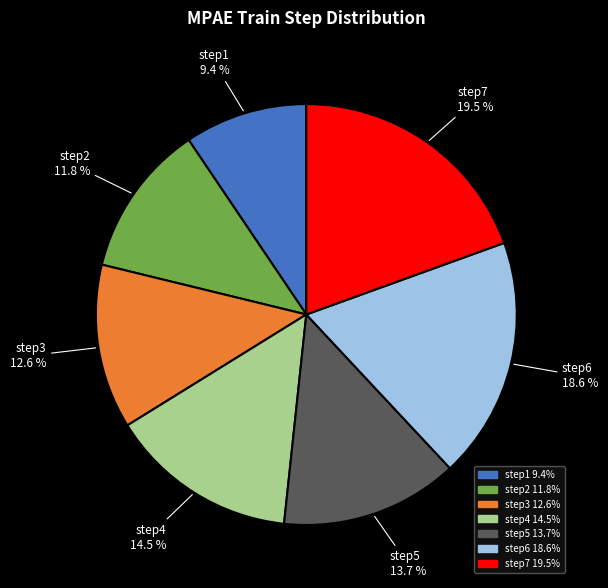

What percentage do step7 and step1 together represent?

28.9%